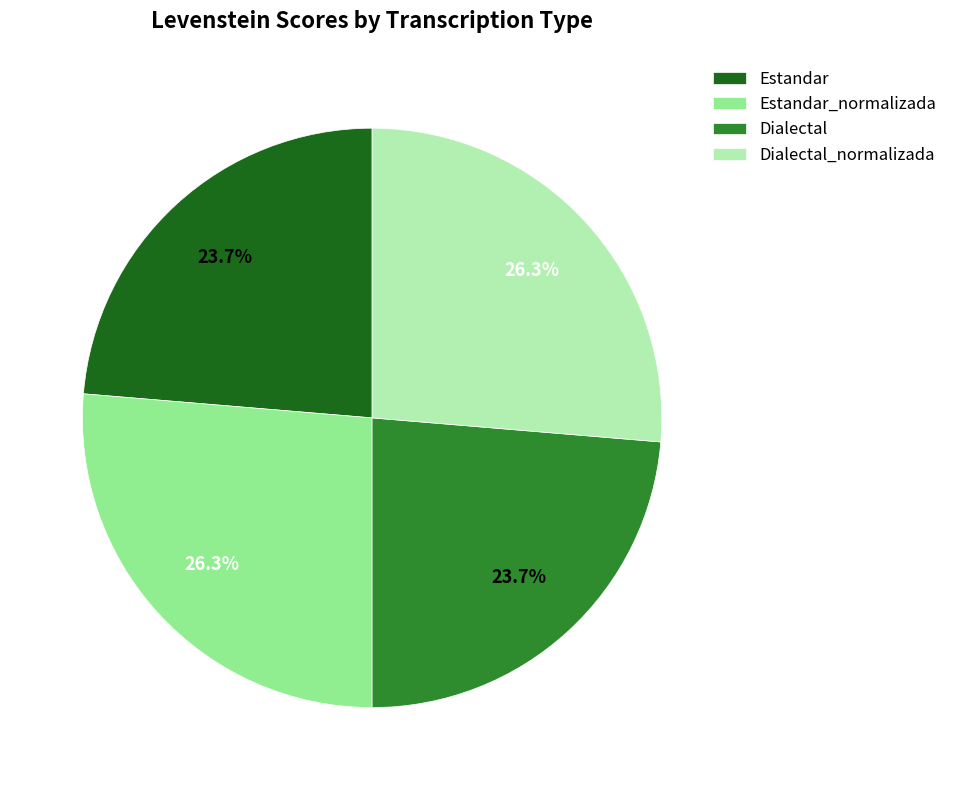

Is there a majority slice in this chart?

No